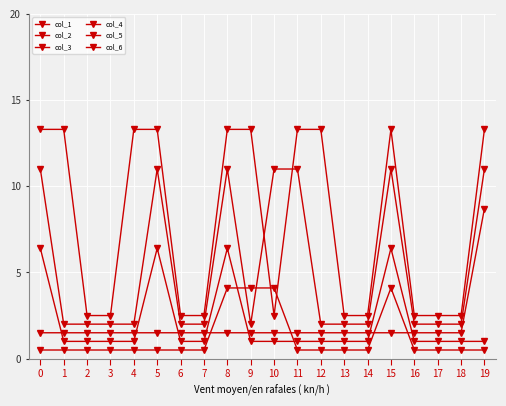

What is the difference between the maximum and minimum values in the col_6 series?

10.8